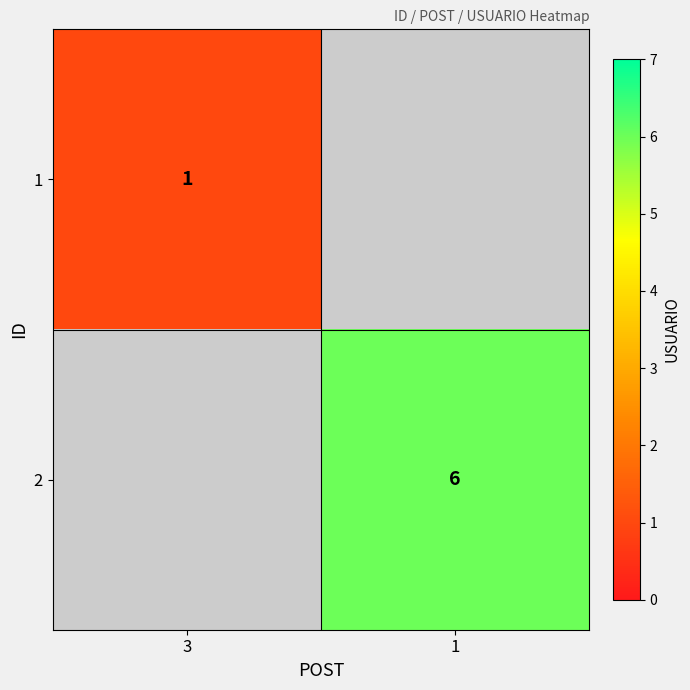

Is the value of 1 at 3 greater than the value of 2 at 1?

No